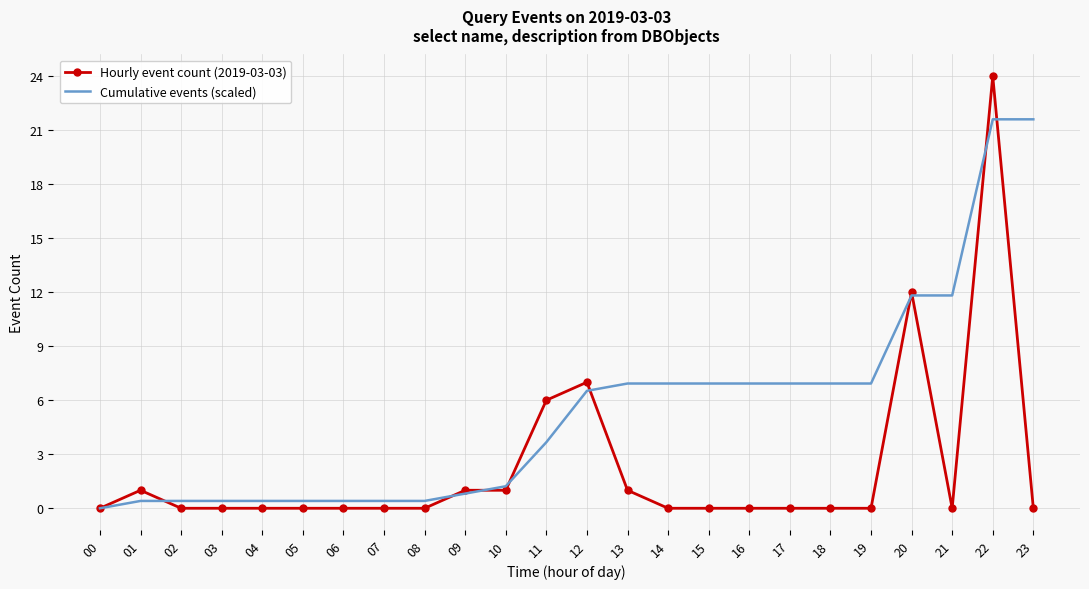

The value of Cumulative events (scaled) at 18 is 10.7. True or false?

False